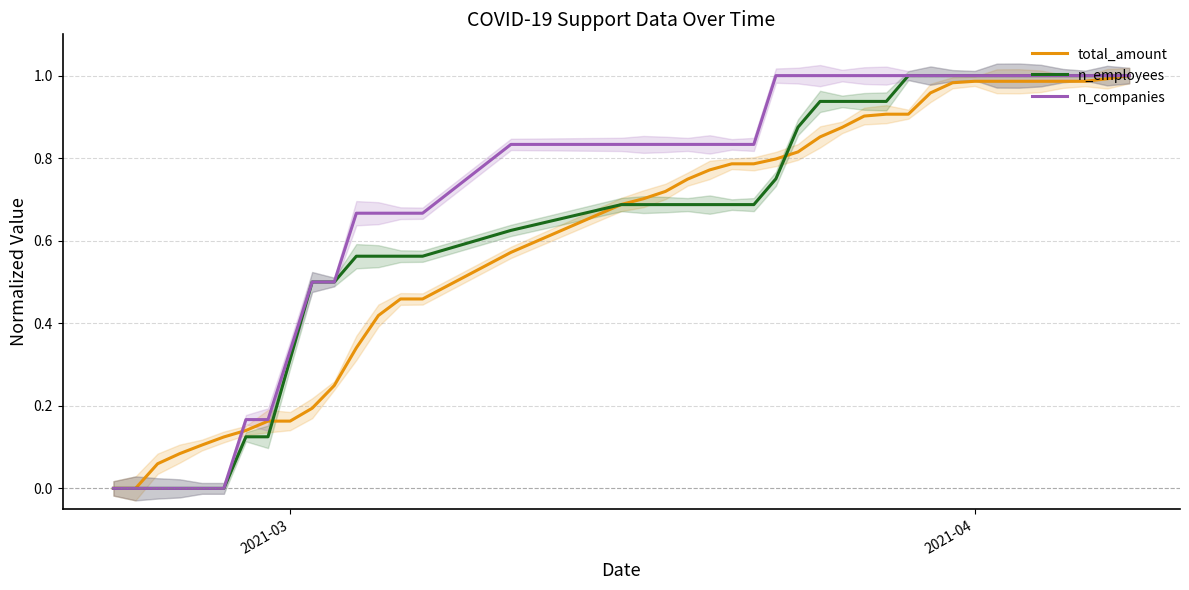

The value of n_employees at 2021-04 is 1.0. True or false?

True